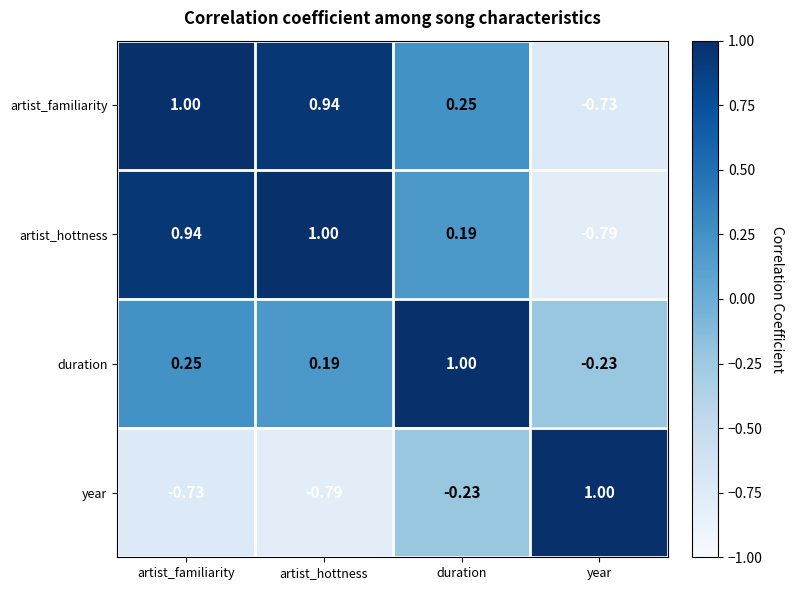

At which label does duration first exceed 0?

artist_familiarity